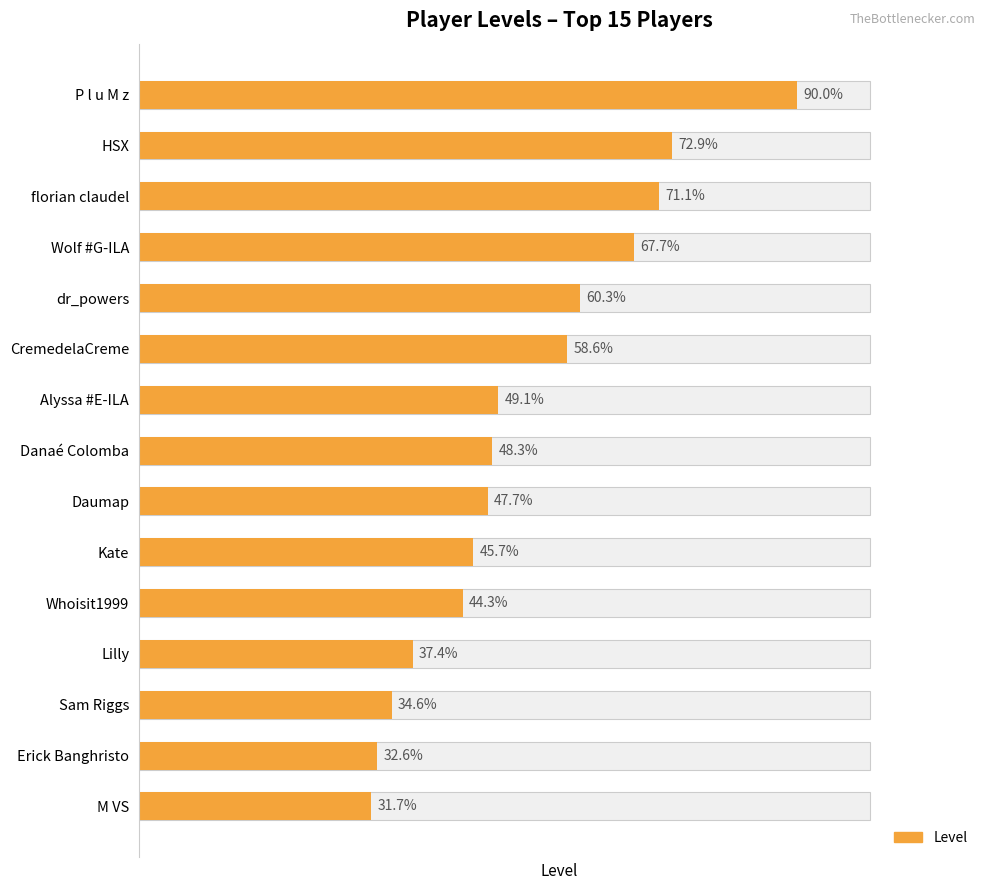

Is it true that the value at CremedelaCreme is 62?

False